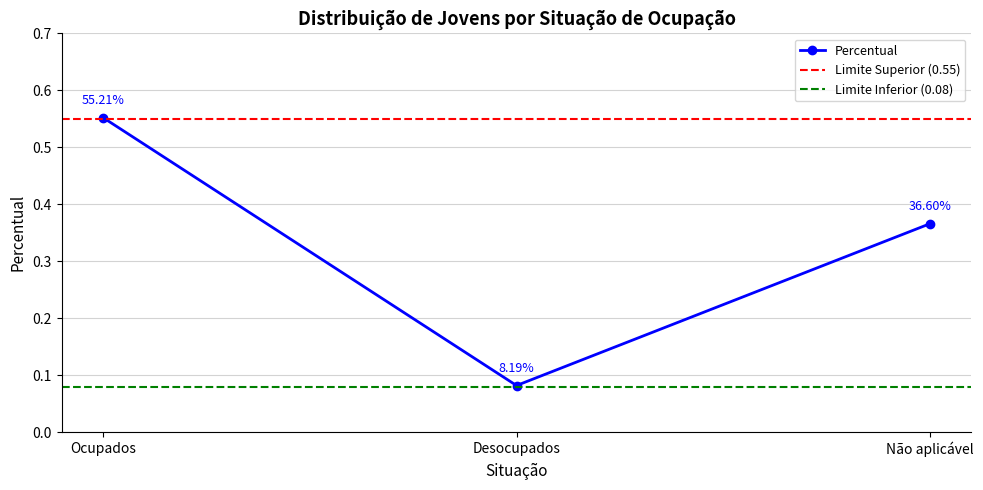

What position from the left is Desocupados?

2